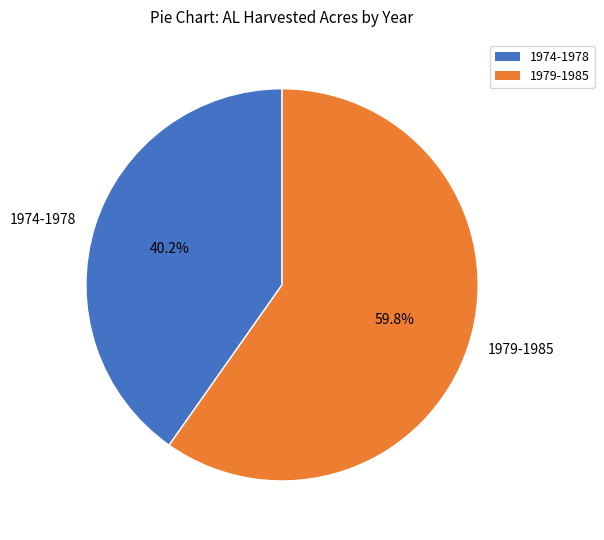

Approximately how many times larger is the value at 1974-1978 compared to 1979-1985?

0.7